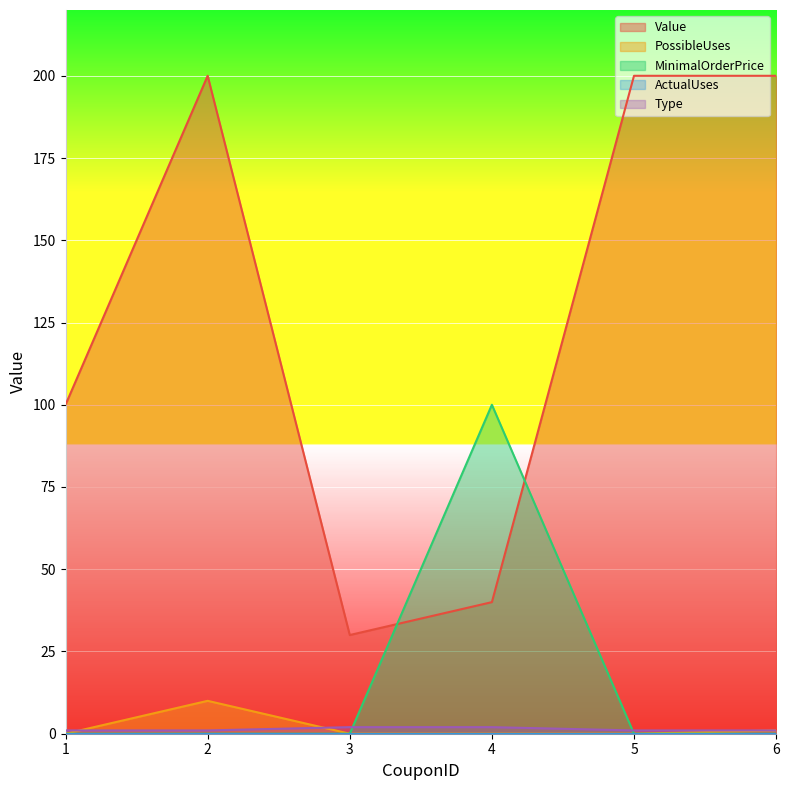

The Value series shows 42 at 3. True or false?

False